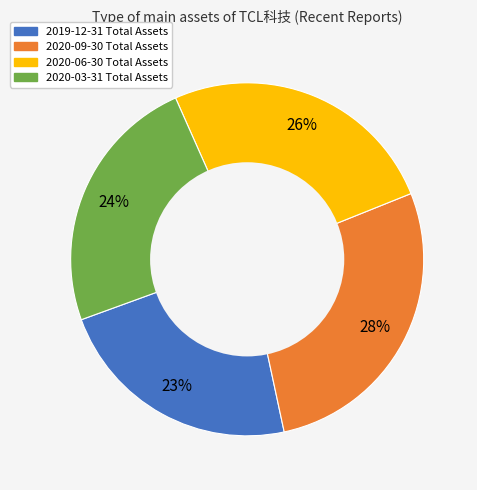

Which category has the biggest portion of the pie?

2020-09-30